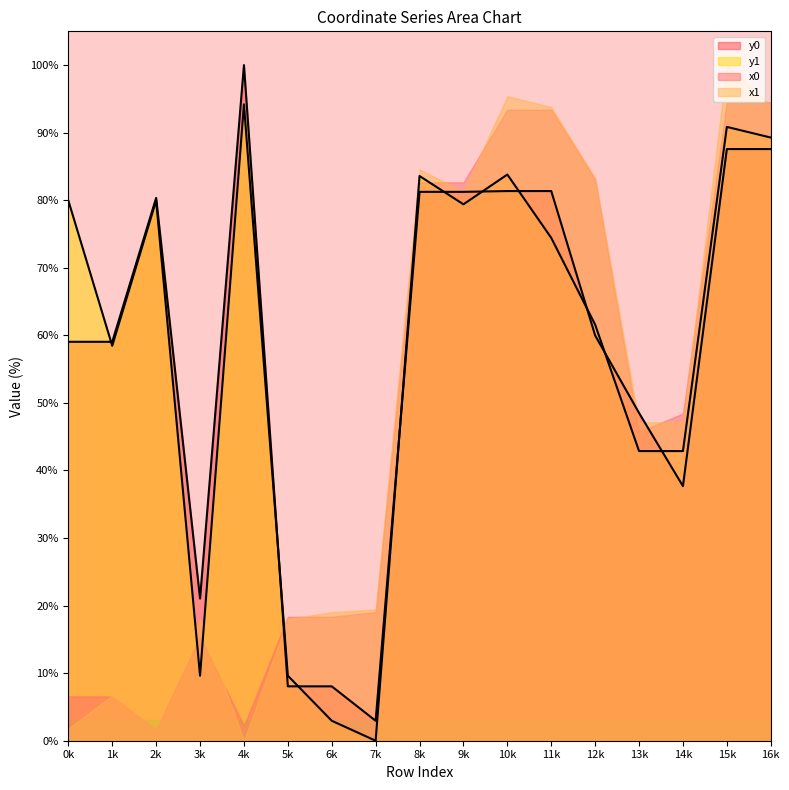

True or false: y0 has more than 1 interior local peaks.

True